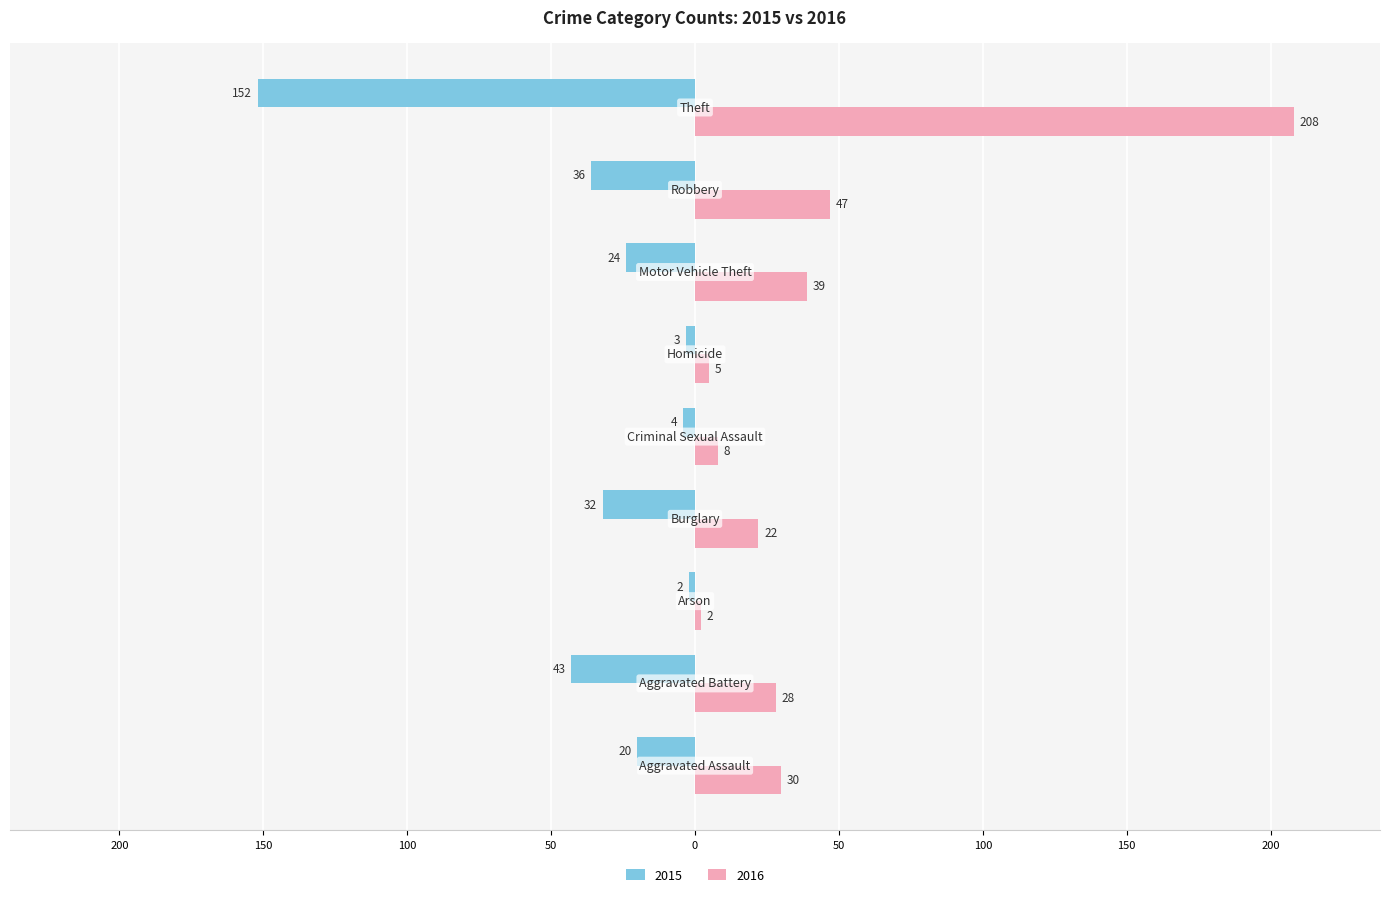

What are all the series names shown in the legend?

2015, 2016